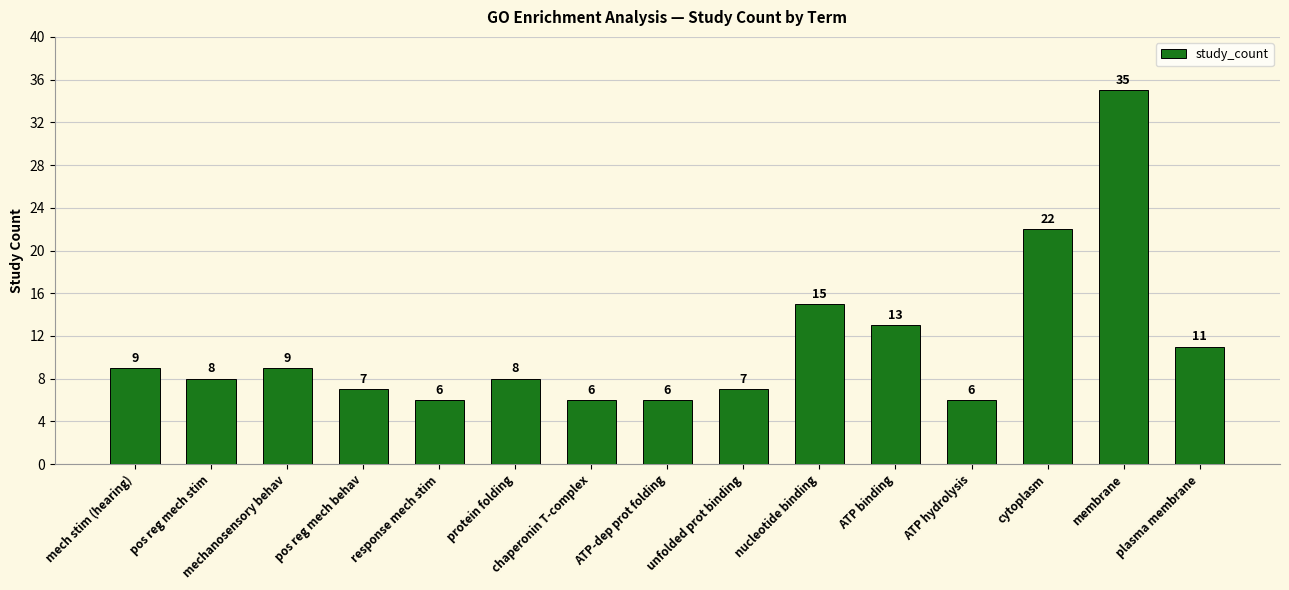

What is the average value?

11